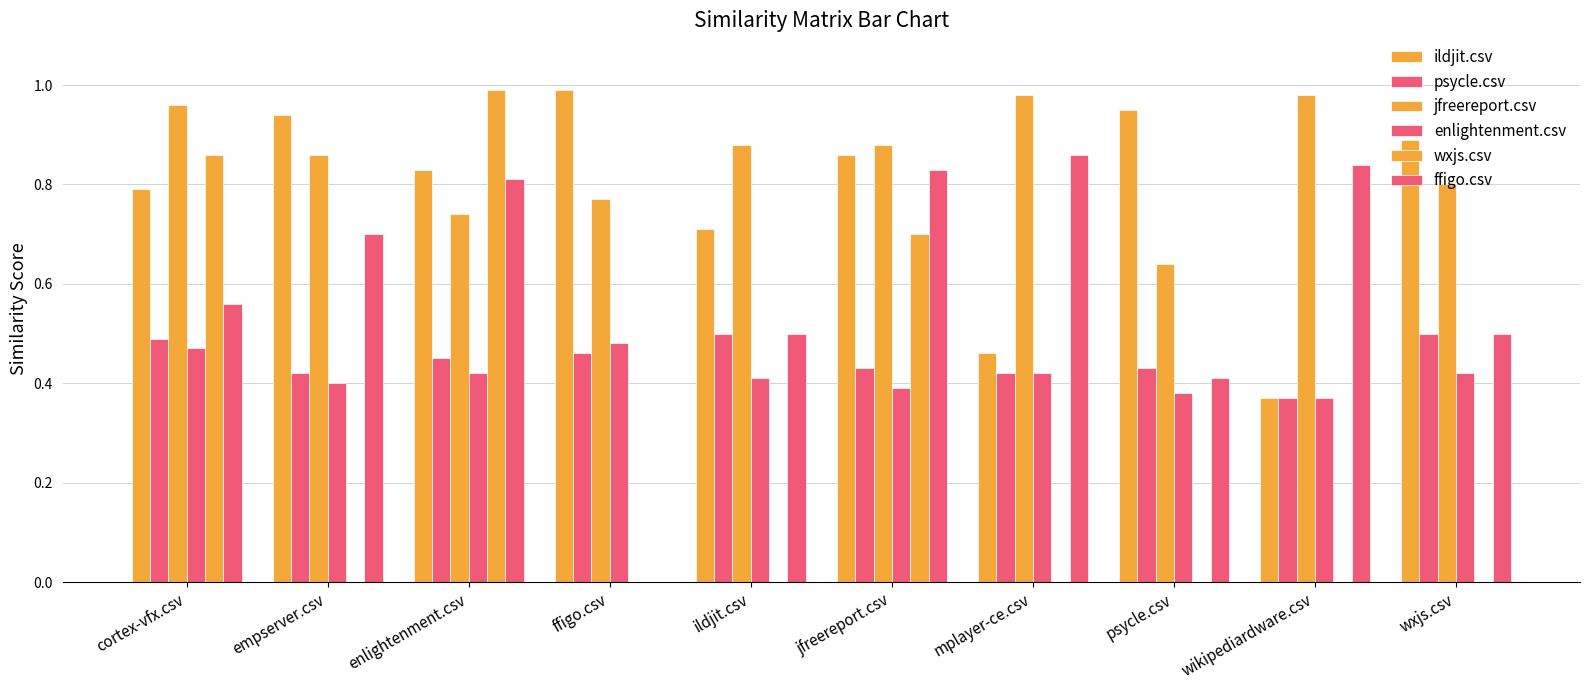

What position from the left is wxjs.csv?

10